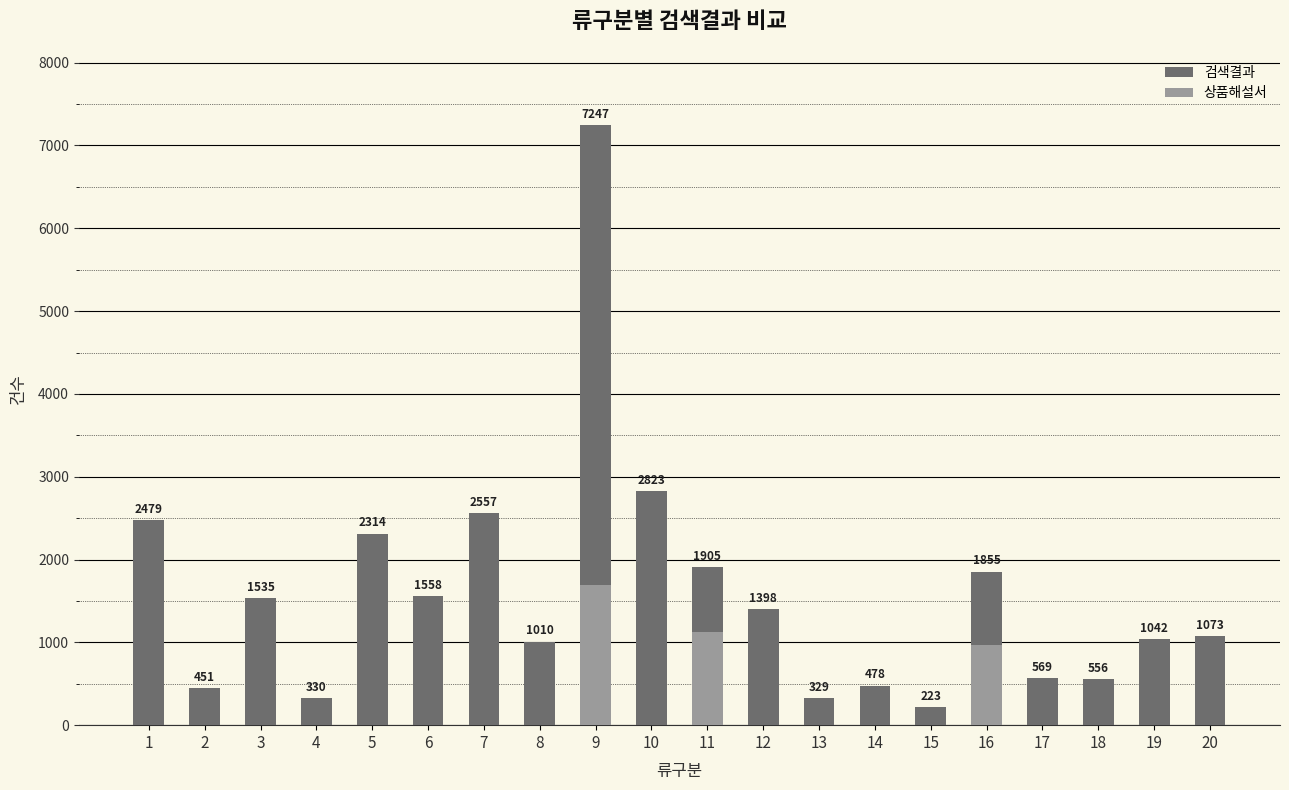

Which has a higher value, 12 or 11?

11